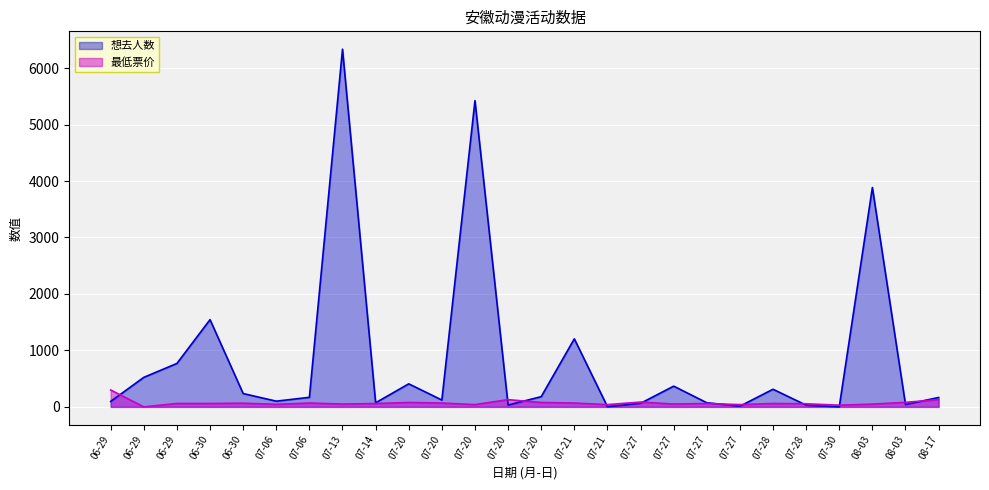

At which category does 想去人数 reach its first local peak?

06-30